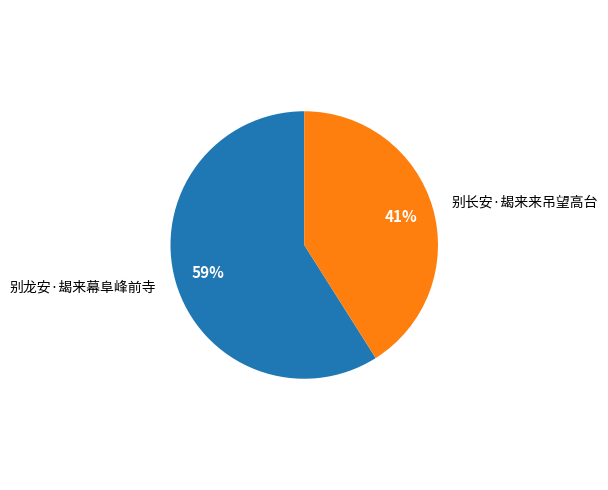

True or false: 别长安·朅来来吊望高台 accounts for 41% of the total.

True